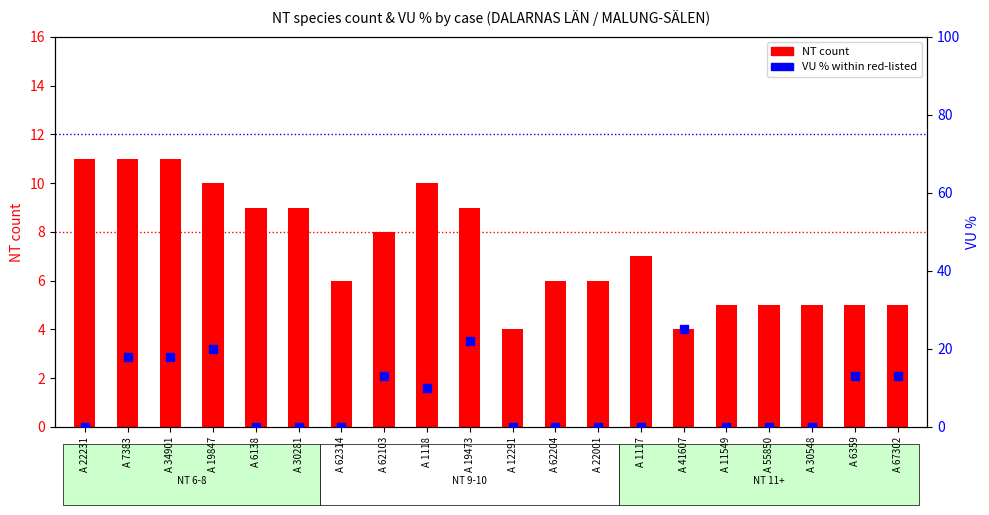

At which category is the sum across all series the highest?

A 19473